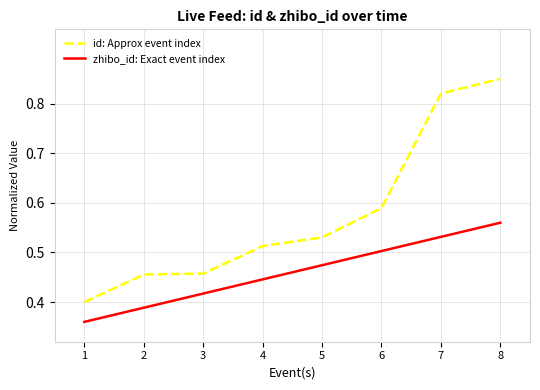

Between 4 and 7, which series saw the biggest shift?

id: Approx event index